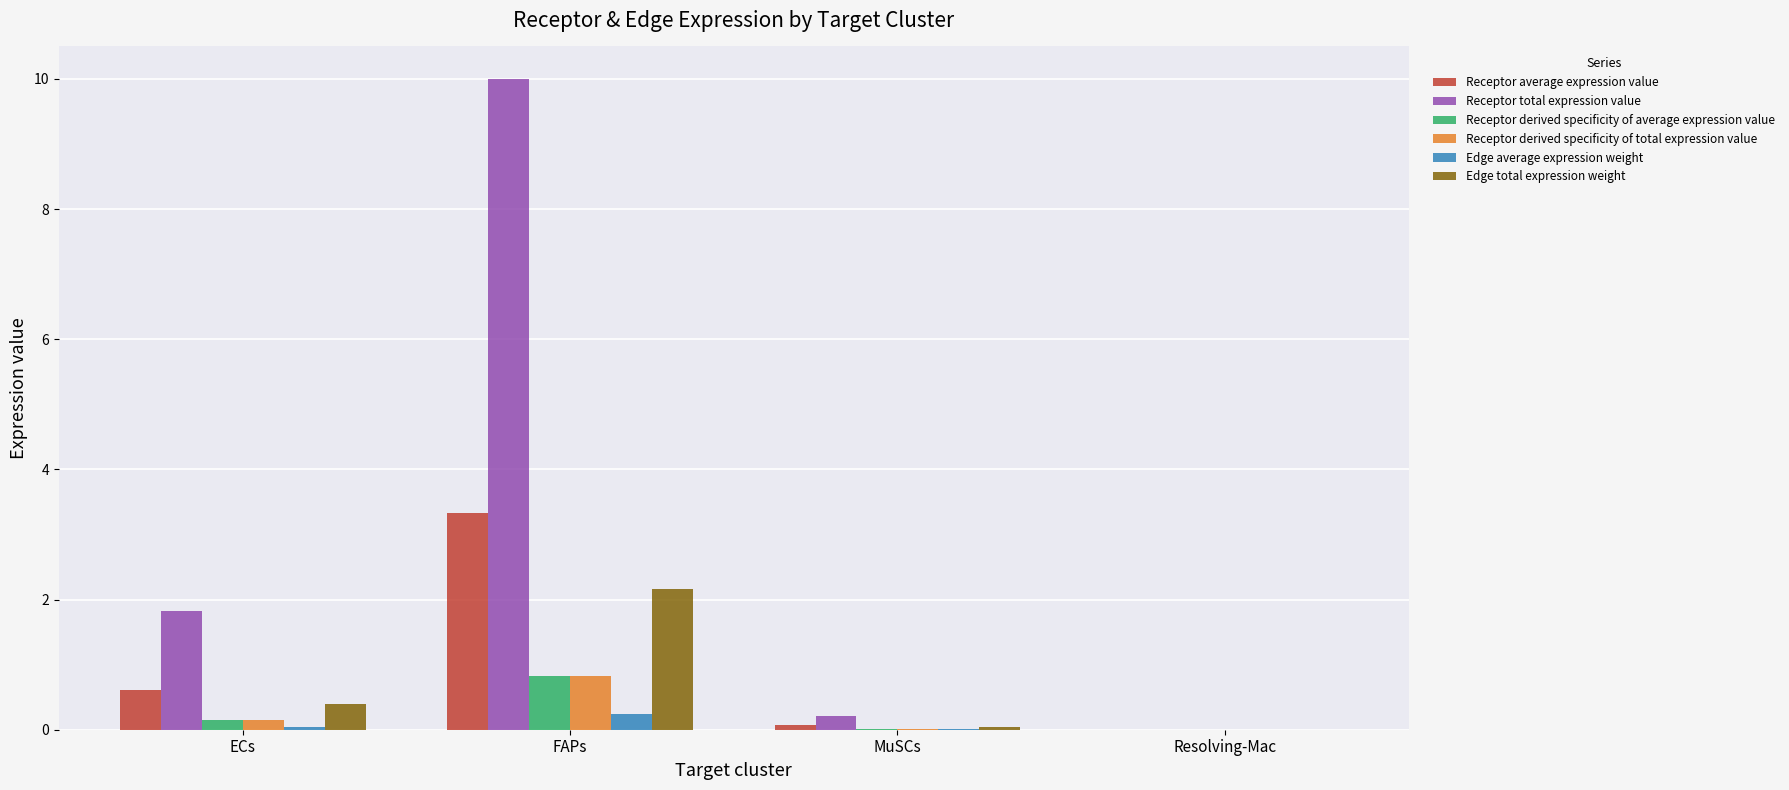

At which category is the sum across all series the highest?

FAPs